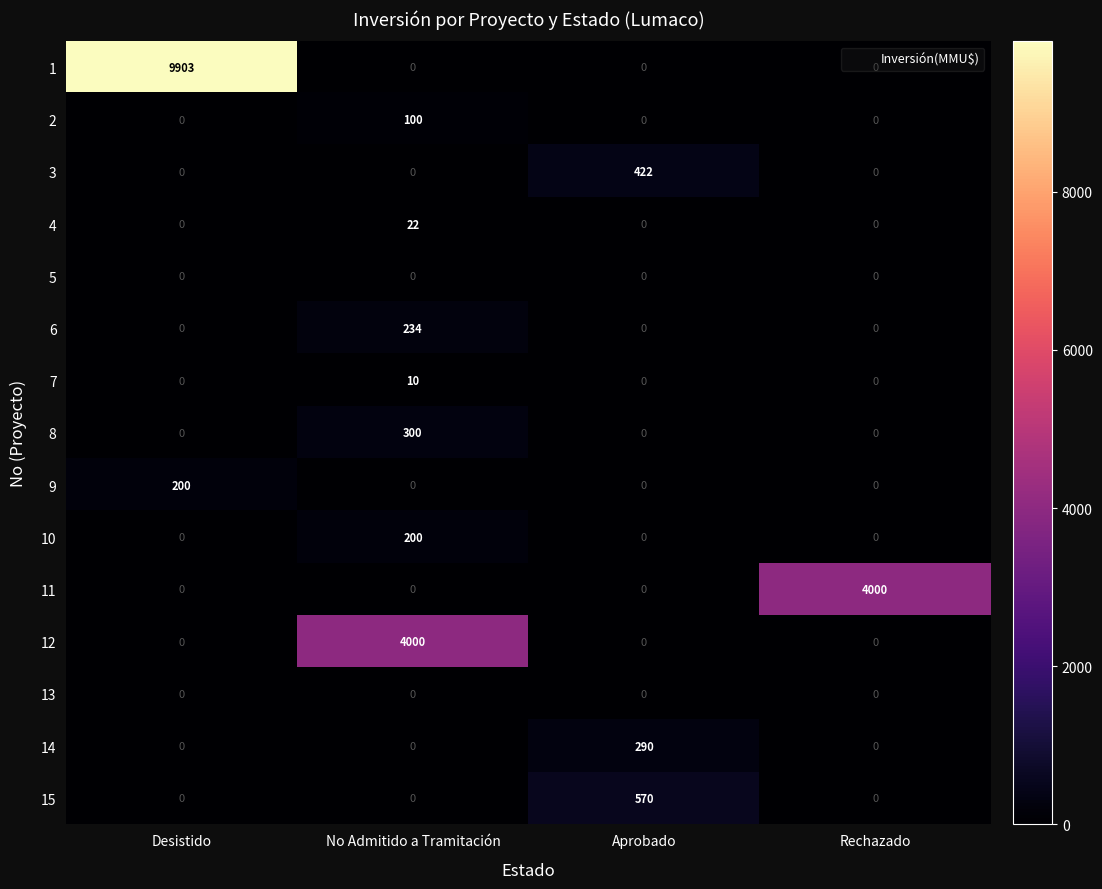

What is the total value across all series at Desistido?

10103